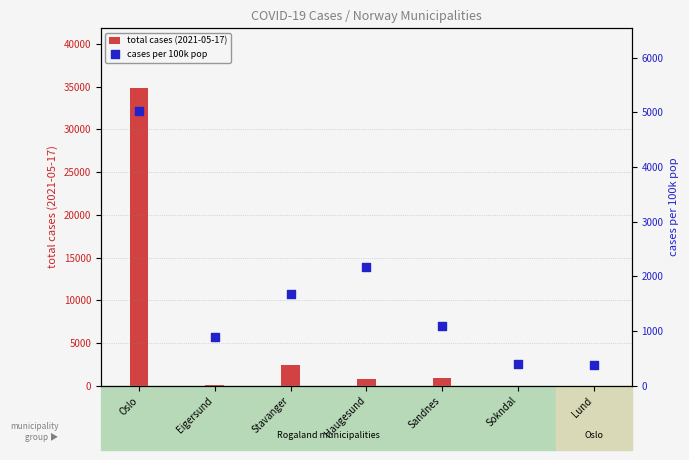

Is the value of total cases (2021-05-17) at Sandnes greater than the value of cases per 100k pop at Stavanger?

No